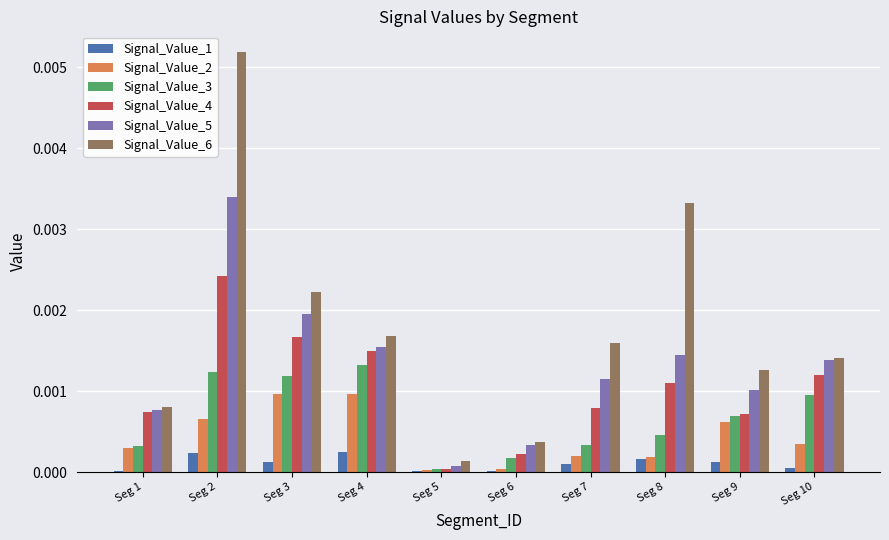

Which category has the highest value across all series?

Seg 2